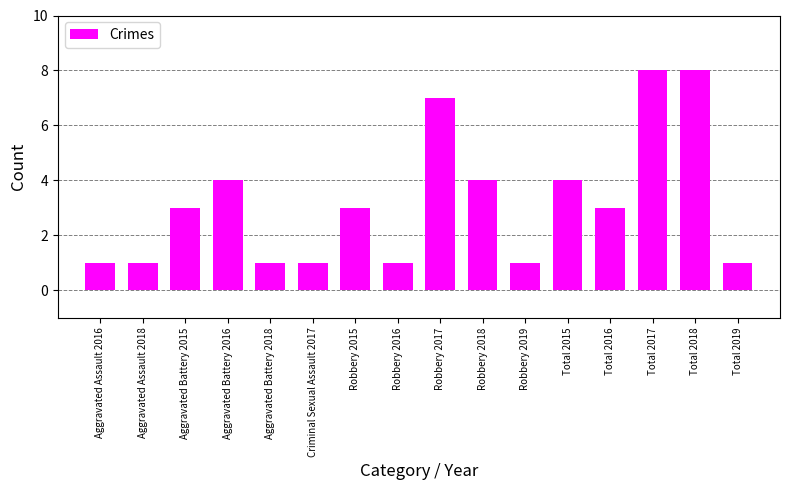

What is the change in value from Total 2015 to Total 2016?

-1